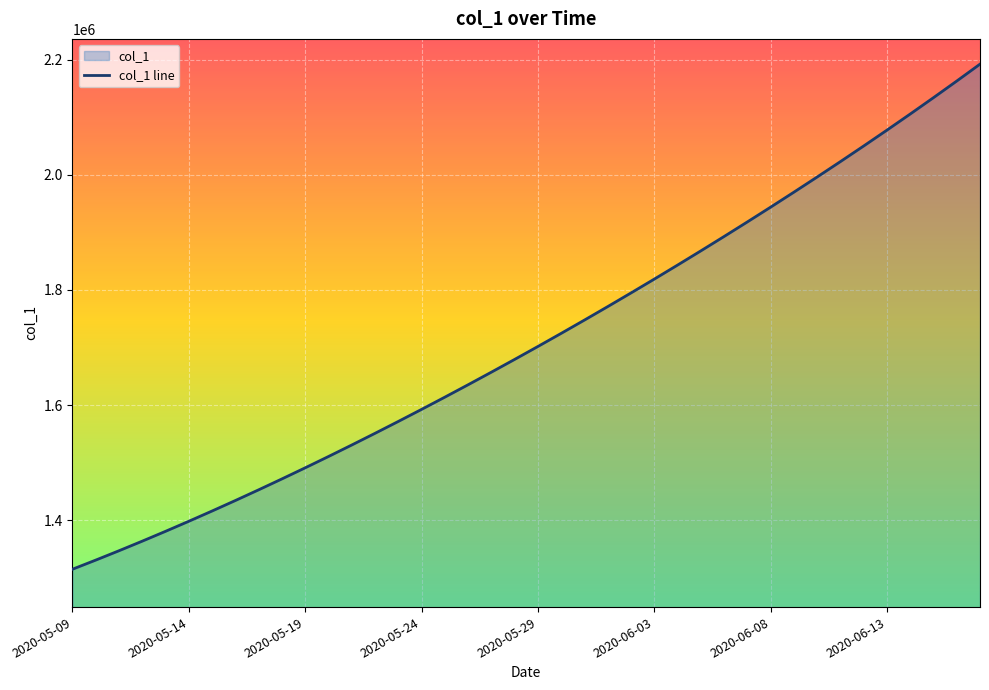

What is the average value?

1712030.4